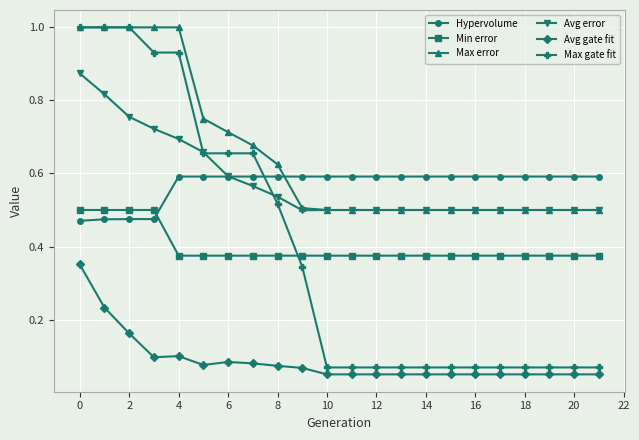

What is the greatest value displayed?

1.0